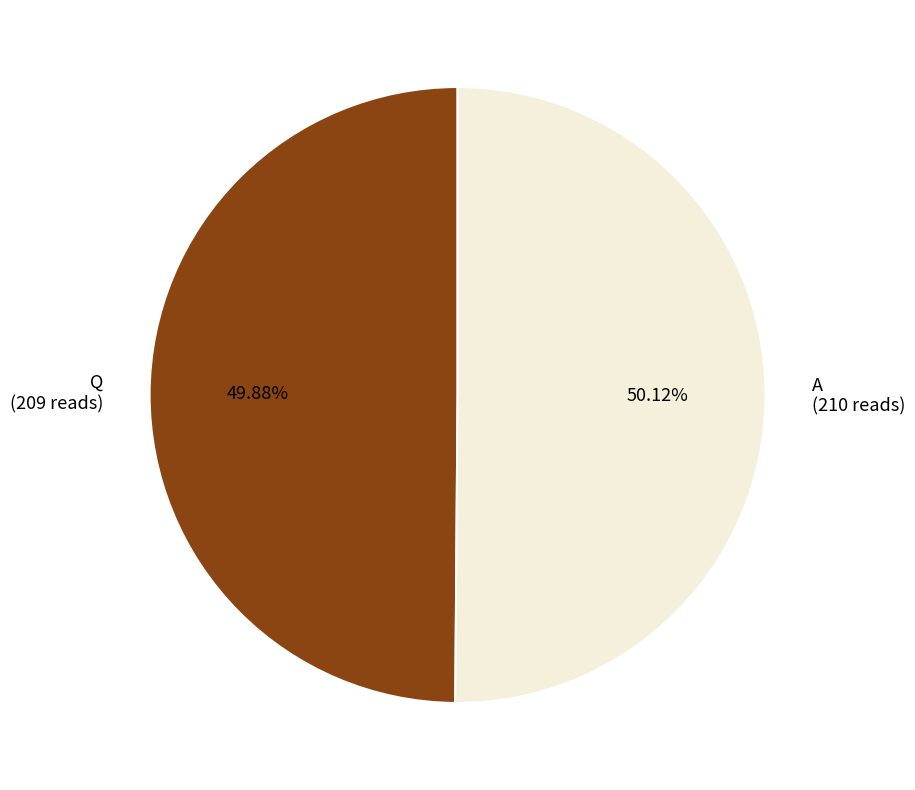

Approximately how many times larger is the value at A compared to Q?

1.0